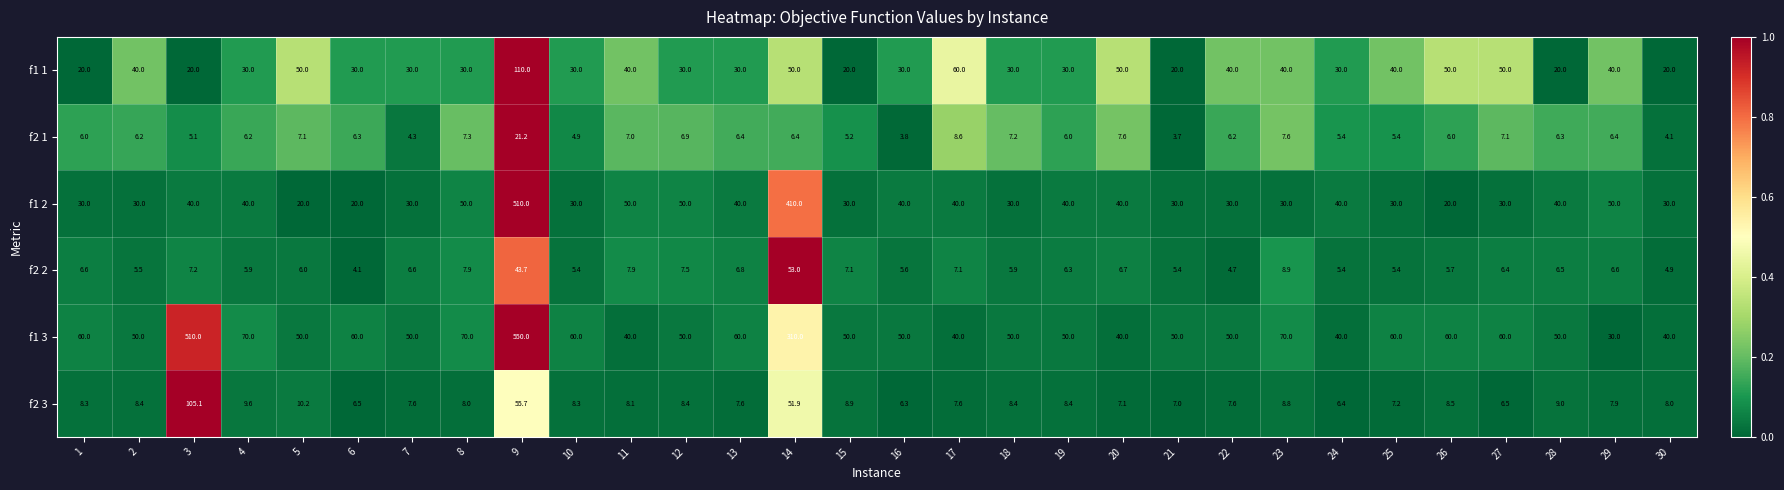

What is the difference between the highest and lowest values at 29?

43.6